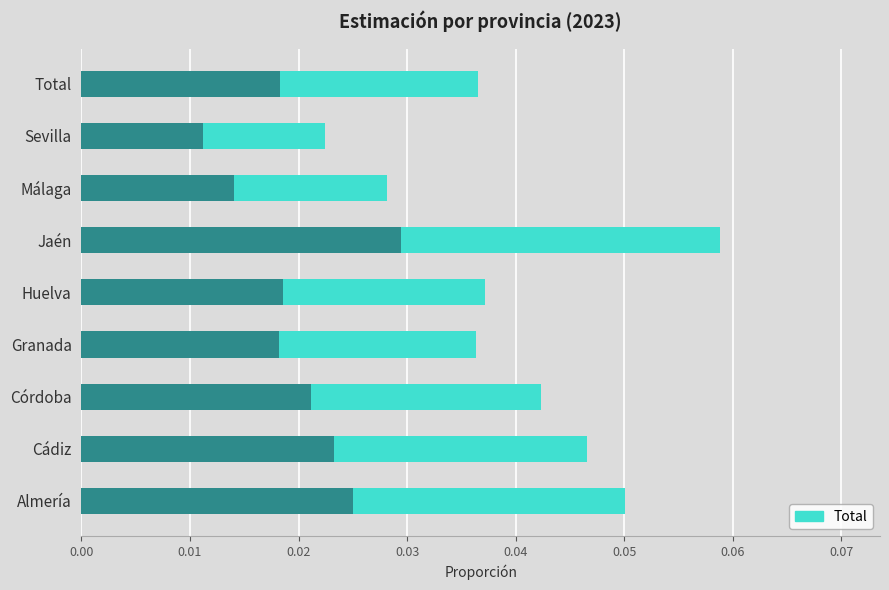

How many categories are shown in the chart?

9